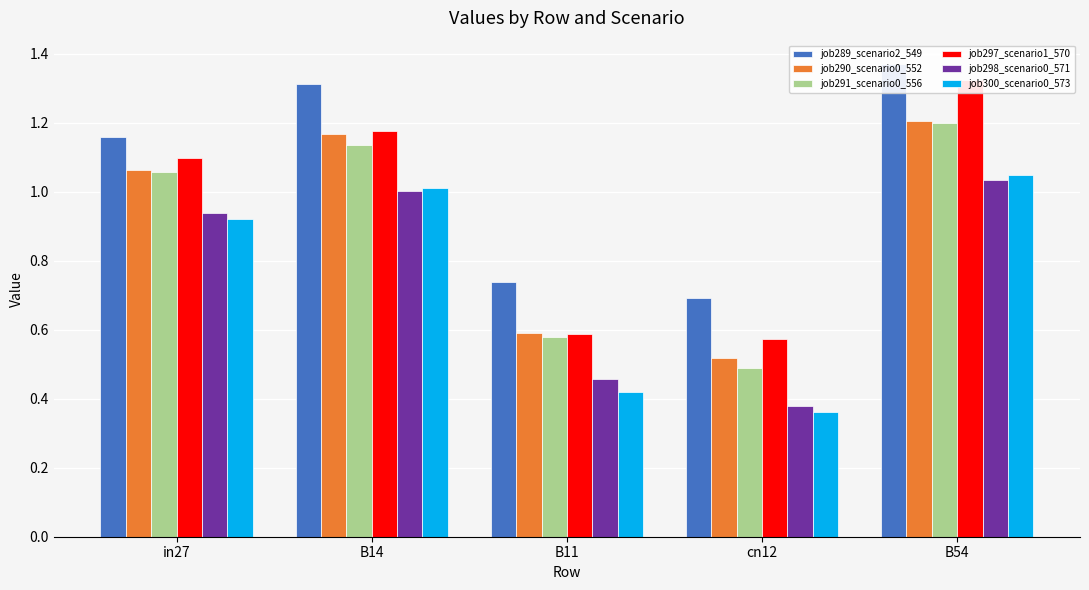

Rank the categories by job298_scenario0_571 value from highest to lowest.

B54, B14, in27, B11, cn12